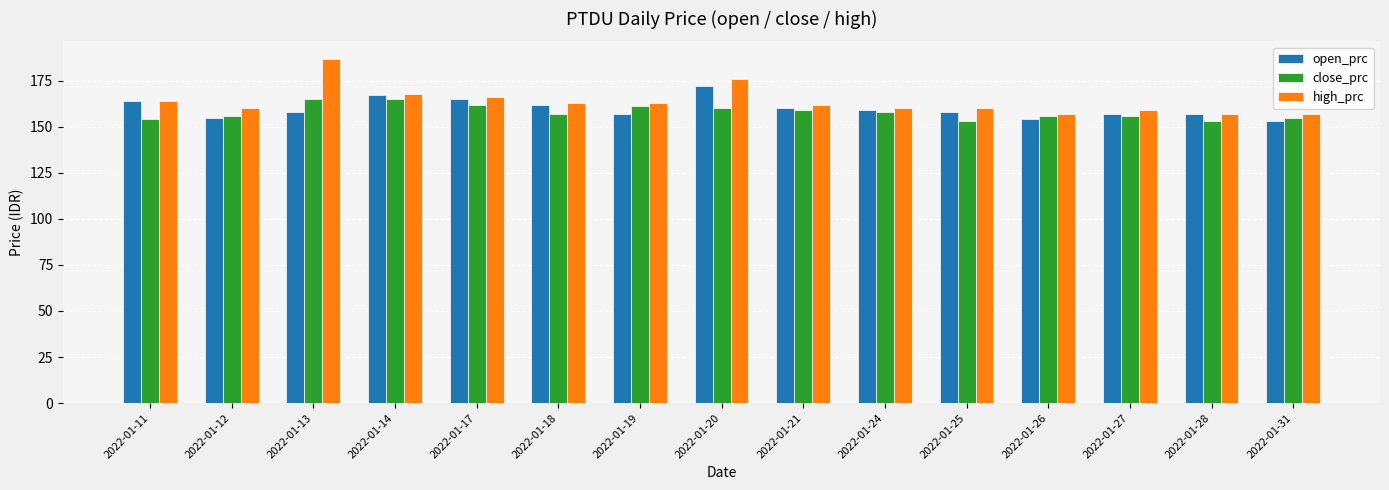

Reading right to left, what are all the values shown in this chart?

open_prc: 153	157	157	154	158	159	160	172	157	162	165	167	158	155	164
close_prc: 155	153	156	156	153	158	159	160	161	157	162	165	165	156	154
high_prc: 157	157	159	157	160	160	162	176	163	163	166	168	187	160	164